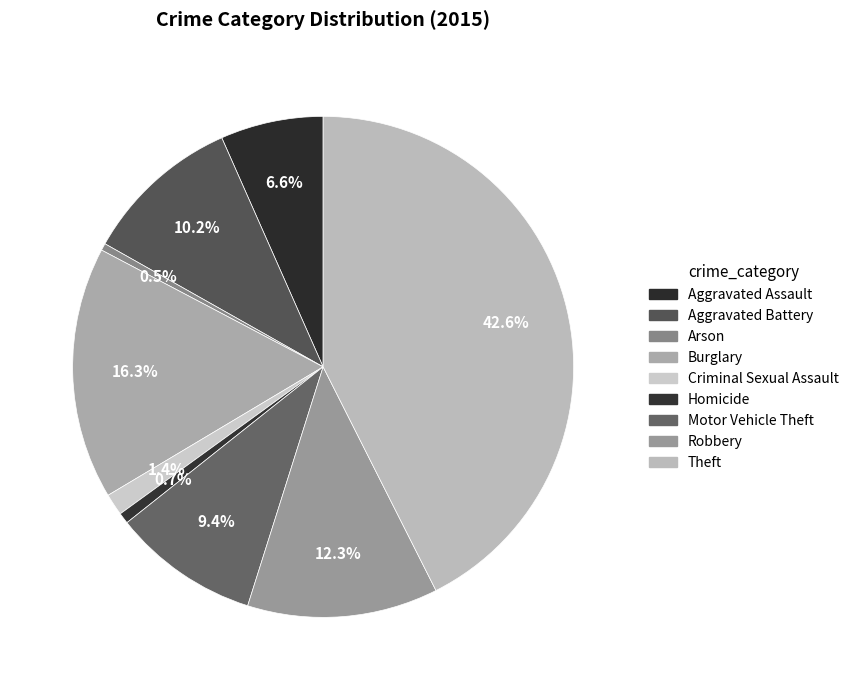

To the nearest percent, what percentage of the pie is Aggravated Assault?

7%